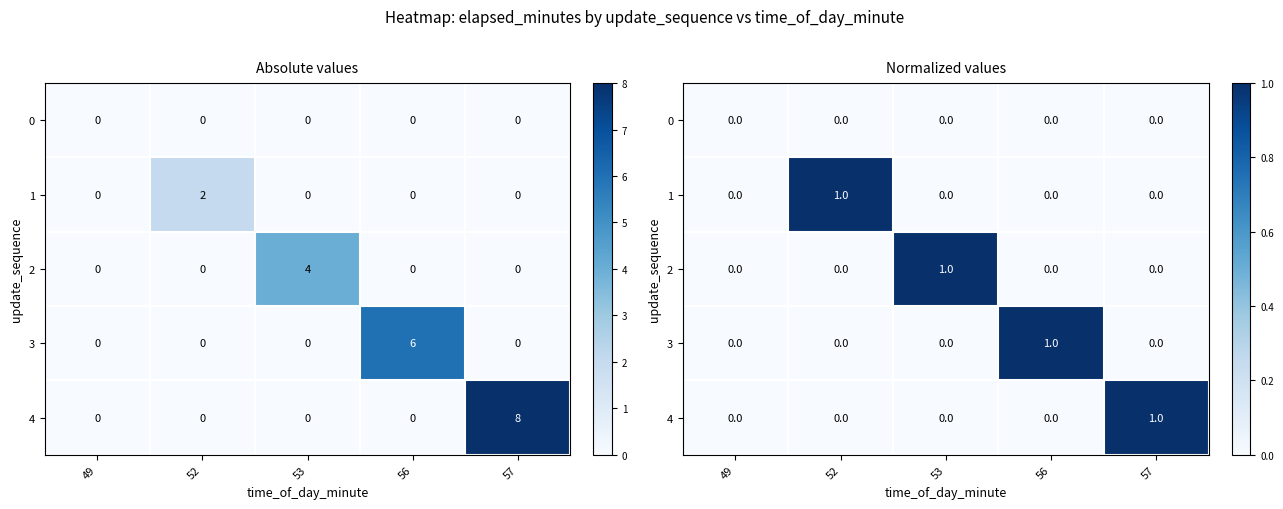

Is the value of 4 at 52 greater than the value of 0 at 57?

No